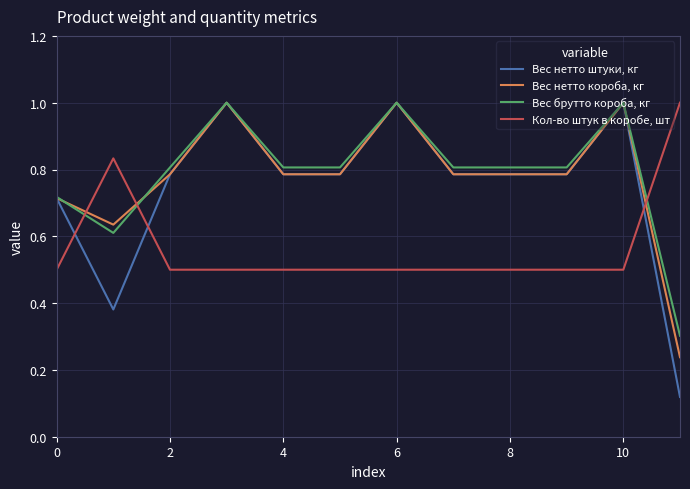

Which series has the widest spread of values?

Вес нетто штуки, кг